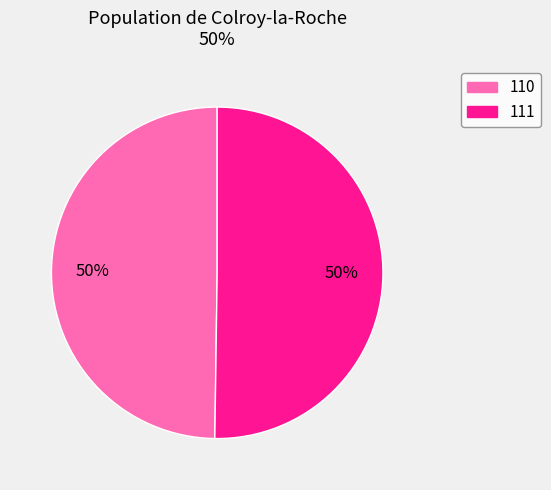

True or false: 110 accounts for 50% of the total.

True